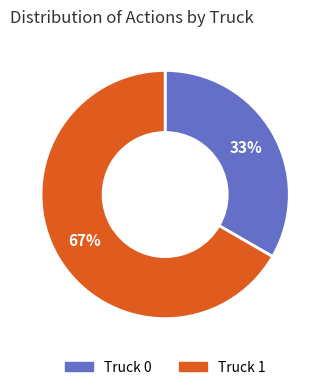

Is it true that Truck 1 is 53% of the pie?

False